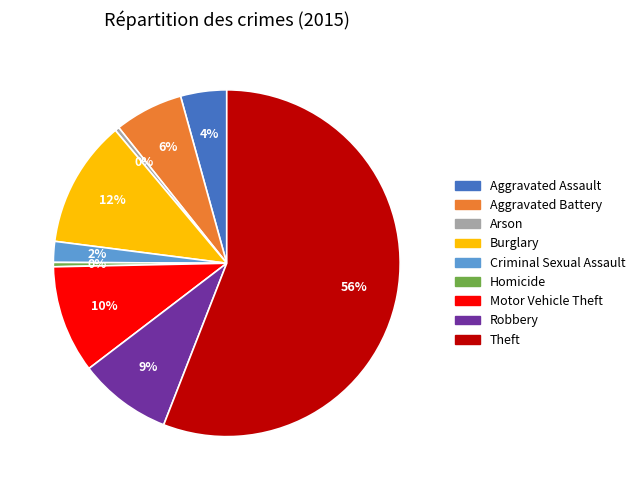

Combined, do Aggravated Battery and Criminal Sexual Assault account for over 50%?

No